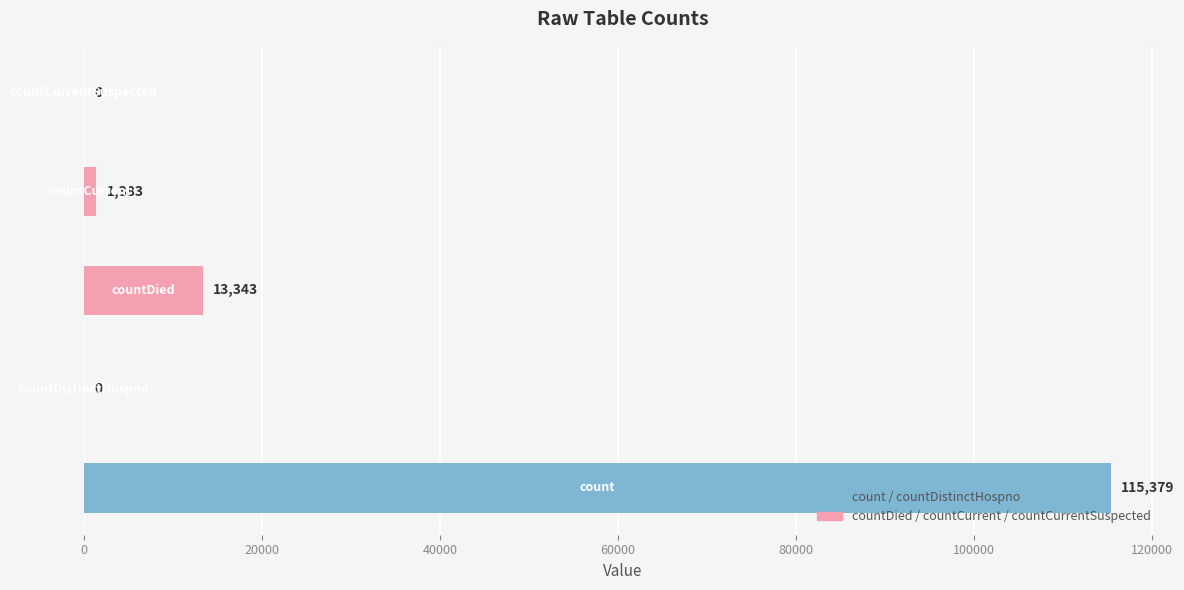

What is the sum of all values?

130105